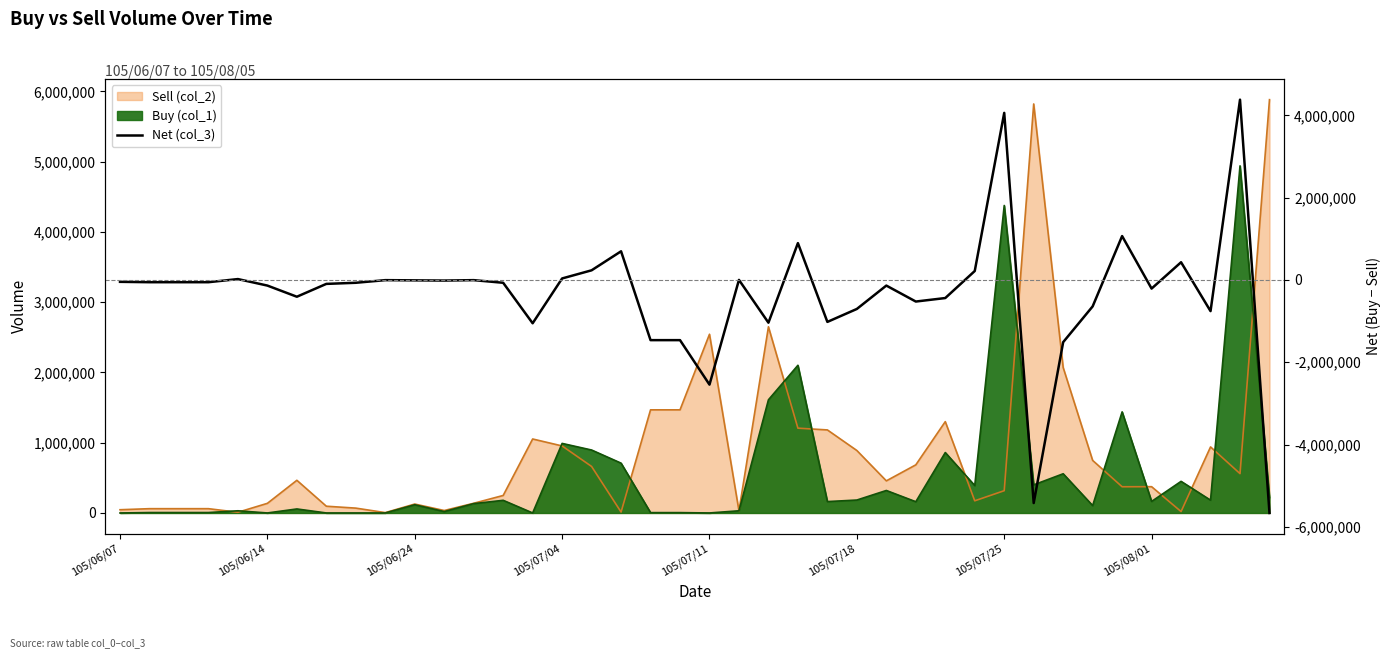

What is the change in value from 27 to 30?

+4585000